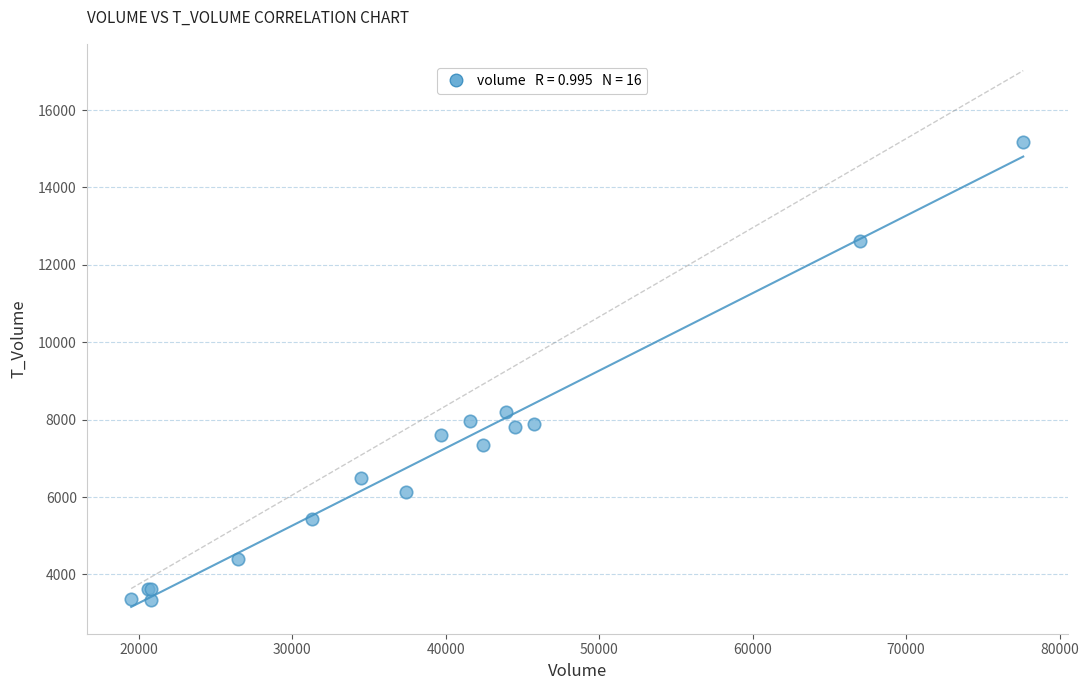

What Y value in the scatter plot is closest to 9266?

8190